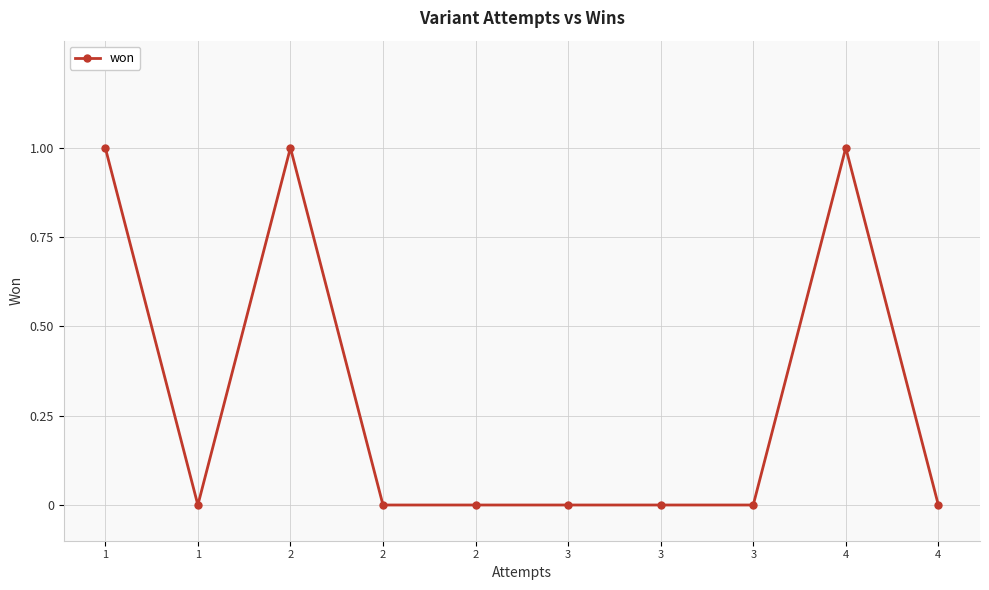

True or false: there are more than 1 points higher than both neighbors.

True